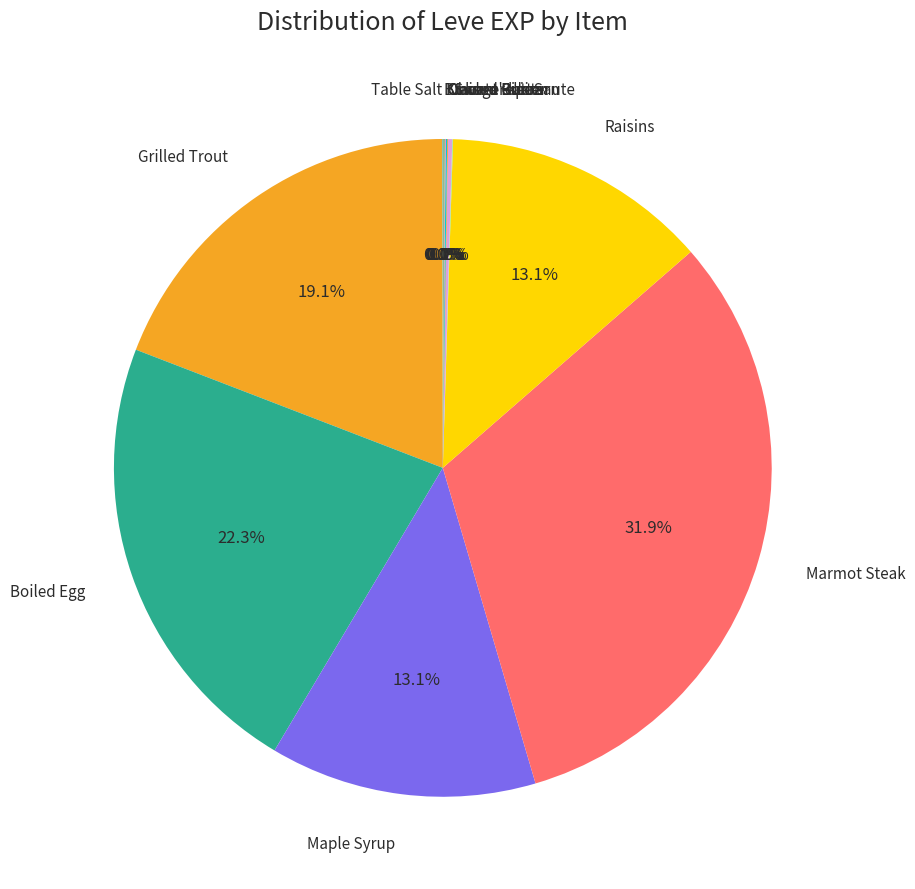

To the nearest percent, what is the average slice percentage?

8%